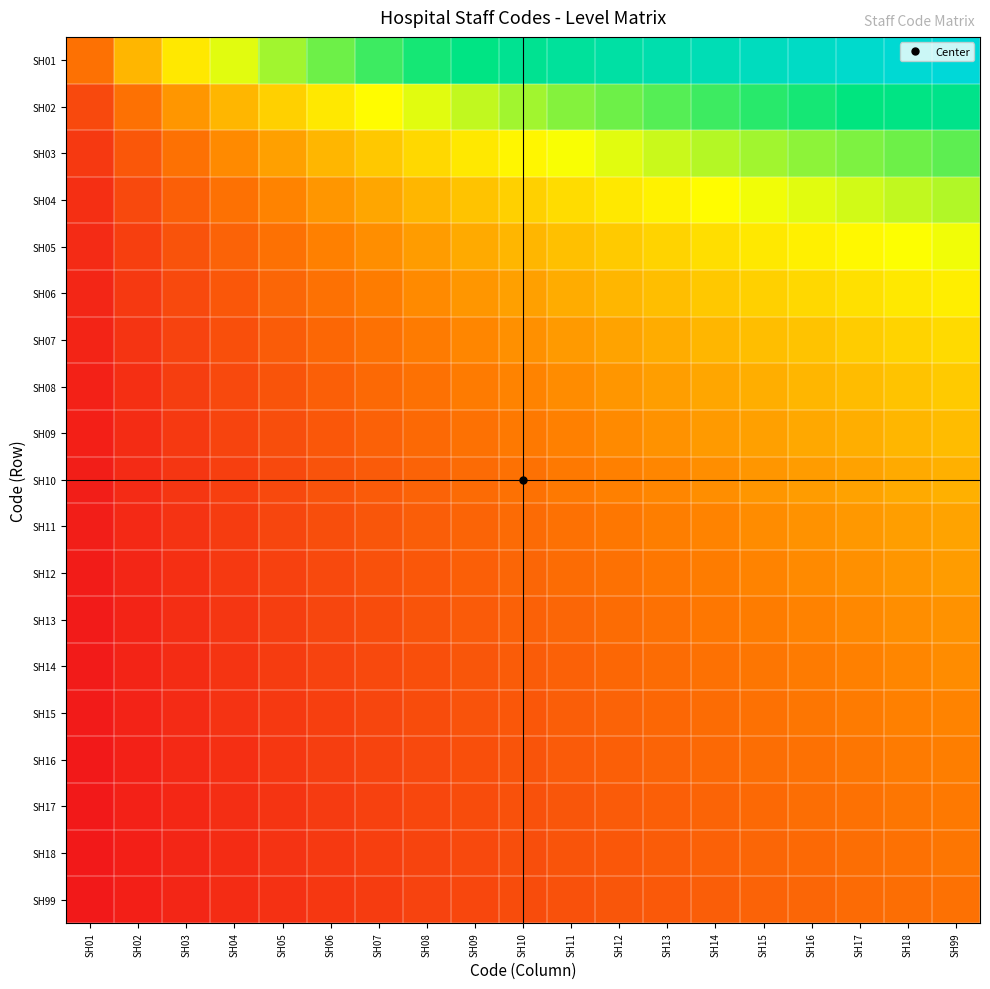

Reading left to right, list all the values displayed in this chart.

SH01: SH01=0.2	SH02=0.4	SH03=0.5	SH04=0.5	SH05=0.6	SH06=0.6	SH07=0.7	SH08=0.7	SH09=0.8	SH10=0.8	SH11=0.8	SH12=0.9	SH13=0.9	SH14=0.9	SH15=0.9	SH16=0.9	SH17=1.0	SH18=1.0	SH99=1.0
SH02: SH01=0.1	SH02=0.2	SH03=0.3	SH04=0.4	SH05=0.4	SH06=0.5	SH07=0.5	SH08=0.5	SH09=0.6	SH10=0.6	SH11=0.6	SH12=0.6	SH13=0.7	SH14=0.7	SH15=0.7	SH16=0.7	SH17=0.7	SH18=0.8	SH99=0.8
SH03: SH01=0.1	SH02=0.2	SH03=0.2	SH04=0.3	SH05=0.3	SH06=0.4	SH07=0.4	SH08=0.4	SH09=0.5	SH10=0.5	SH11=0.5	SH12=0.5	SH13=0.6	SH14=0.6	SH15=0.6	SH16=0.6	SH17=0.6	SH18=0.6	SH99=0.7
SH04: SH01=0.1	SH02=0.1	SH03=0.2	SH04=0.2	SH05=0.3	SH06=0.3	SH07=0.3	SH08=0.4	SH09=0.4	SH10=0.4	SH11=0.4	SH12=0.5	SH13=0.5	SH14=0.5	SH15=0.5	SH16=0.5	SH17=0.5	SH18=0.6	SH99=0.6
SH05: SH01=0.0	SH02=0.1	SH03=0.1	SH04=0.2	SH05=0.2	SH06=0.3	SH07=0.3	SH08=0.3	SH09=0.3	SH10=0.4	SH11=0.4	SH12=0.4	SH13=0.4	SH14=0.4	SH15=0.5	SH16=0.5	SH17=0.5	SH18=0.5	SH99=0.5
SH06: SH01=0.0	SH02=0.1	SH03=0.1	SH04=0.2	SH05=0.2	SH06=0.2	SH07=0.2	SH08=0.3	SH09=0.3	SH10=0.3	SH11=0.3	SH12=0.4	SH13=0.4	SH14=0.4	SH15=0.4	SH16=0.4	SH17=0.4	SH18=0.5	SH99=0.5
SH07: SH01=0.0	SH02=0.1	SH03=0.1	SH04=0.1	SH05=0.2	SH06=0.2	SH07=0.2	SH08=0.2	SH09=0.3	SH10=0.3	SH11=0.3	SH12=0.3	SH13=0.3	SH14=0.4	SH15=0.4	SH16=0.4	SH17=0.4	SH18=0.4	SH99=0.4
SH08: SH01=0.0	SH02=0.1	SH03=0.1	SH04=0.1	SH05=0.1	SH06=0.2	SH07=0.2	SH08=0.2	SH09=0.2	SH10=0.3	SH11=0.3	SH12=0.3	SH13=0.3	SH14=0.3	SH15=0.3	SH16=0.4	SH17=0.4	SH18=0.4	SH99=0.4
SH09: SH01=0.0	SH02=0.1	SH03=0.1	SH04=0.1	SH05=0.1	SH06=0.2	SH07=0.2	SH08=0.2	SH09=0.2	SH10=0.2	SH11=0.3	SH12=0.3	SH13=0.3	SH14=0.3	SH15=0.3	SH16=0.3	SH17=0.3	SH18=0.4	SH99=0.4
SH10: SH01=0.0	SH02=0.0	SH03=0.1	SH04=0.1	SH05=0.1	SH06=0.1	SH07=0.2	SH08=0.2	SH09=0.2	SH10=0.2	SH11=0.2	SH12=0.3	SH13=0.3	SH14=0.3	SH15=0.3	SH16=0.3	SH17=0.3	SH18=0.3	SH99=0.3
SH11: SH01=0.0	SH02=0.0	SH03=0.1	SH04=0.1	SH05=0.1	SH06=0.1	SH07=0.1	SH08=0.2	SH09=0.2	SH10=0.2	SH11=0.2	SH12=0.2	SH13=0.2	SH14=0.3	SH15=0.3	SH16=0.3	SH17=0.3	SH18=0.3	SH99=0.3
SH12: SH01=0.0	SH02=0.0	SH03=0.1	SH04=0.1	SH05=0.1	SH06=0.1	SH07=0.1	SH08=0.2	SH09=0.2	SH10=0.2	SH11=0.2	SH12=0.2	SH13=0.2	SH14=0.2	SH15=0.3	SH16=0.3	SH17=0.3	SH18=0.3	SH99=0.3
SH13: SH01=0.0	SH02=0.0	SH03=0.1	SH04=0.1	SH05=0.1	SH06=0.1	SH07=0.1	SH08=0.1	SH09=0.2	SH10=0.2	SH11=0.2	SH12=0.2	SH13=0.2	SH14=0.2	SH15=0.2	SH16=0.3	SH17=0.3	SH18=0.3	SH99=0.3
SH14: SH01=0.0	SH02=0.0	SH03=0.0	SH04=0.1	SH05=0.1	SH06=0.1	SH07=0.1	SH08=0.1	SH09=0.2	SH10=0.2	SH11=0.2	SH12=0.2	SH13=0.2	SH14=0.2	SH15=0.2	SH16=0.2	SH17=0.3	SH18=0.3	SH99=0.3
SH15: SH01=0.0	SH02=0.0	SH03=0.0	SH04=0.1	SH05=0.1	SH06=0.1	SH07=0.1	SH08=0.1	SH09=0.1	SH10=0.2	SH11=0.2	SH12=0.2	SH13=0.2	SH14=0.2	SH15=0.2	SH16=0.2	SH17=0.2	SH18=0.3	SH99=0.3
SH16: SH01=0.0	SH02=0.0	SH03=0.0	SH04=0.1	SH05=0.1	SH06=0.1	SH07=0.1	SH08=0.1	SH09=0.1	SH10=0.1	SH11=0.2	SH12=0.2	SH13=0.2	SH14=0.2	SH15=0.2	SH16=0.2	SH17=0.2	SH18=0.2	SH99=0.2
SH17: SH01=0.0	SH02=0.0	SH03=0.0	SH04=0.1	SH05=0.1	SH06=0.1	SH07=0.1	SH08=0.1	SH09=0.1	SH10=0.1	SH11=0.2	SH12=0.2	SH13=0.2	SH14=0.2	SH15=0.2	SH16=0.2	SH17=0.2	SH18=0.2	SH99=0.2
SH18: SH01=0.0	SH02=0.0	SH03=0.0	SH04=0.1	SH05=0.1	SH06=0.1	SH07=0.1	SH08=0.1	SH09=0.1	SH10=0.1	SH11=0.1	SH12=0.2	SH13=0.2	SH14=0.2	SH15=0.2	SH16=0.2	SH17=0.2	SH18=0.2	SH99=0.2
SH99: SH01=0.0	SH02=0.0	SH03=0.0	SH04=0.0	SH05=0.1	SH06=0.1	SH07=0.1	SH08=0.1	SH09=0.1	SH10=0.1	SH11=0.1	SH12=0.1	SH13=0.2	SH14=0.2	SH15=0.2	SH16=0.2	SH17=0.2	SH18=0.2	SH99=0.2